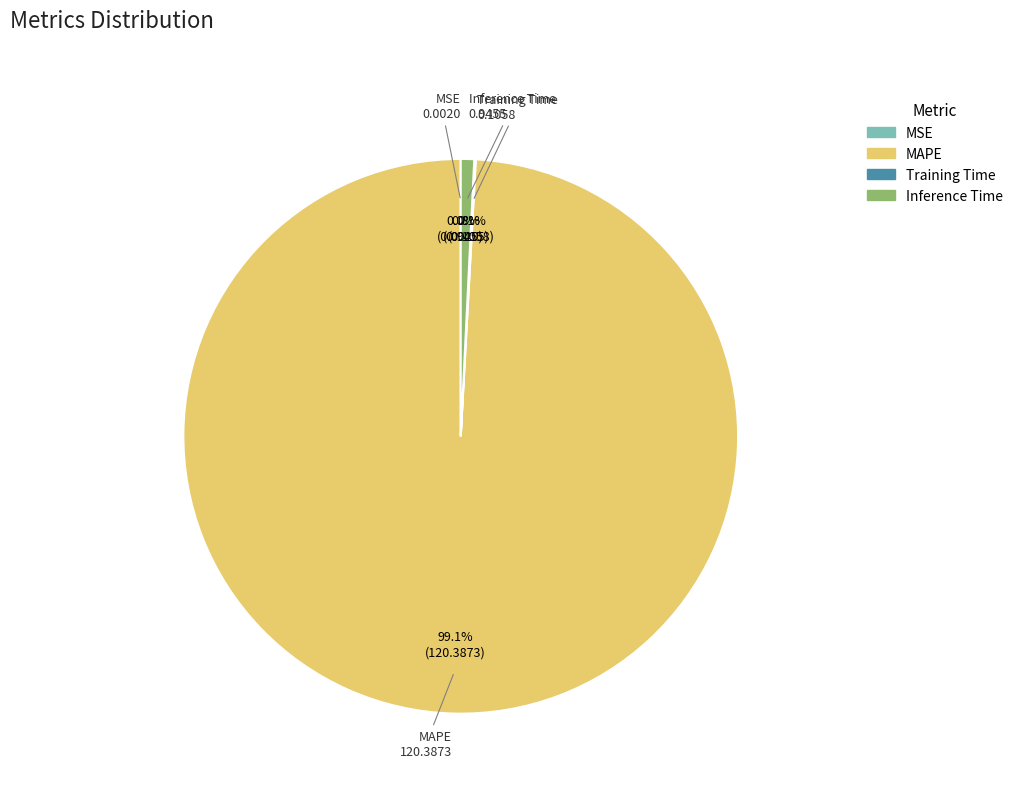

To the nearest percent, what is the average slice percentage?

25%